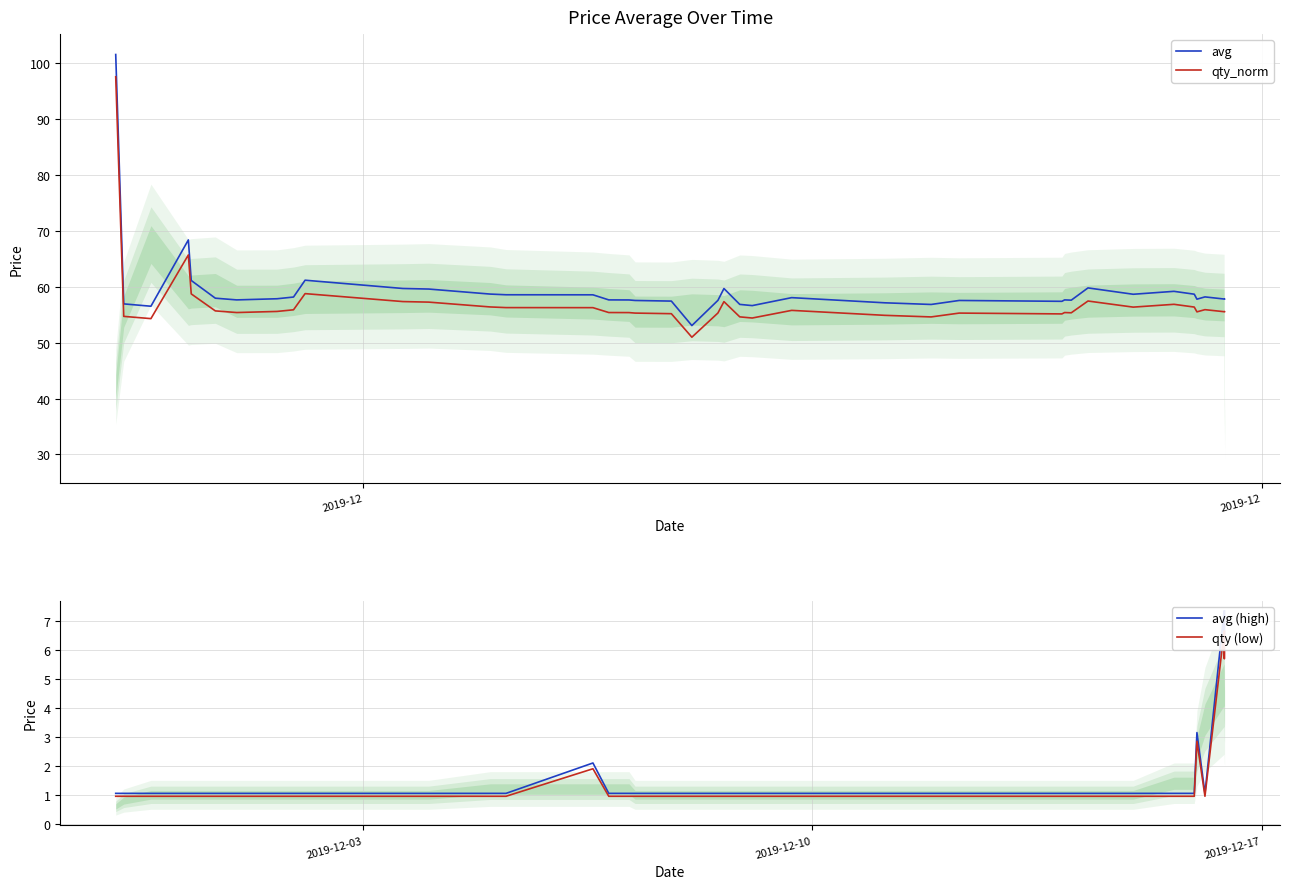

True or false: qty (low) and avg (high) intersect in this chart.

False